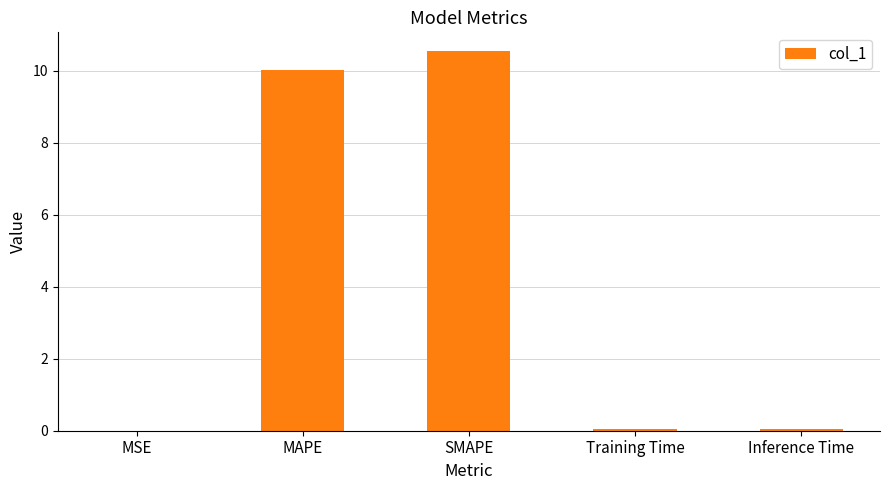

Which has a higher value, MAPE or SMAPE?

SMAPE